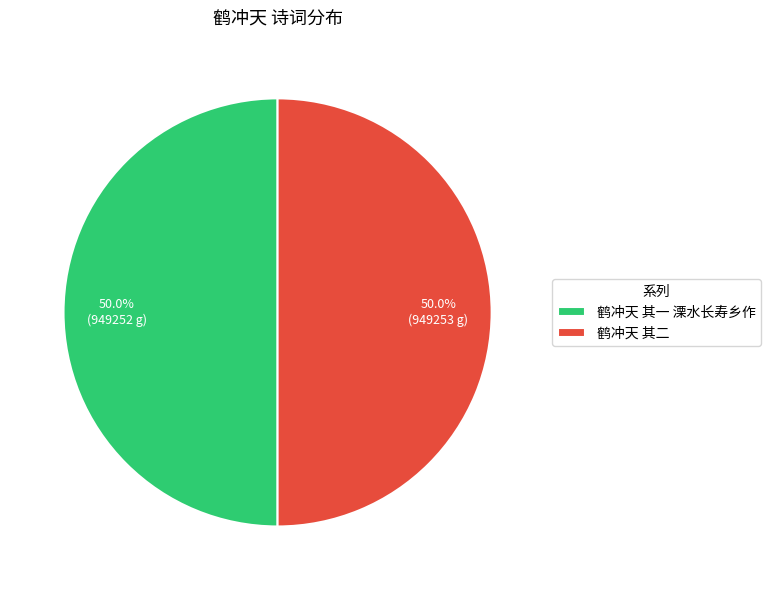

To the nearest percent, what portion does 鹤冲天 其一 溧水长寿乡作 represent?

50%